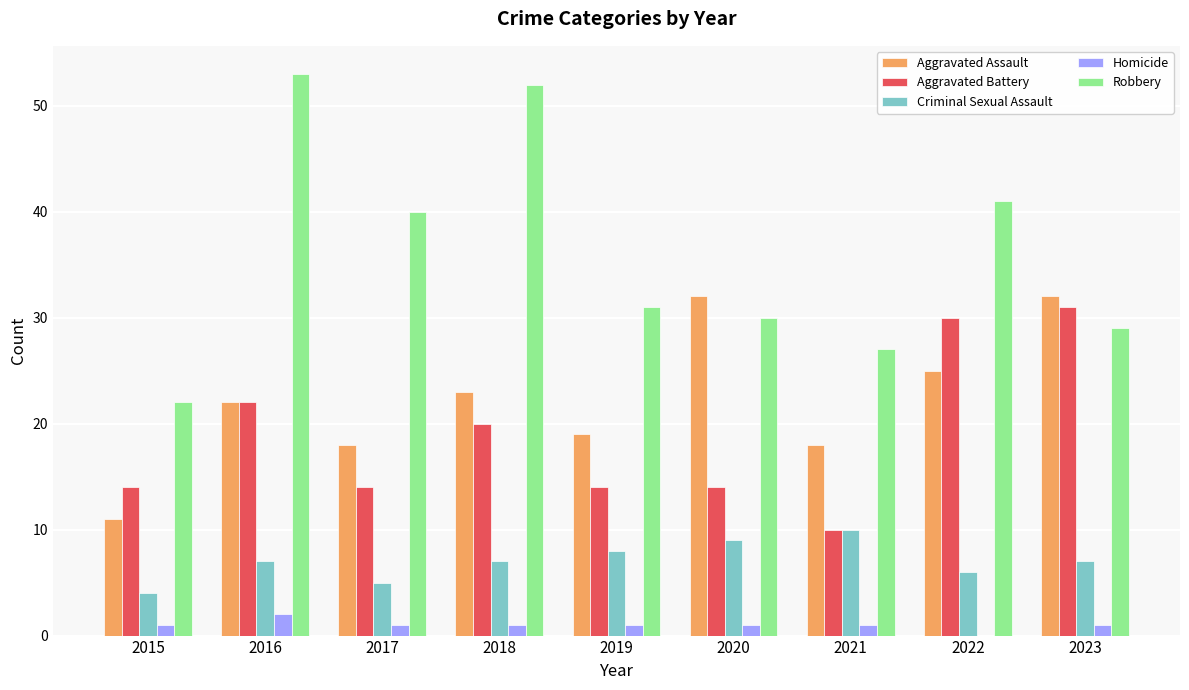

At which category is the sum across all series the highest?

2016